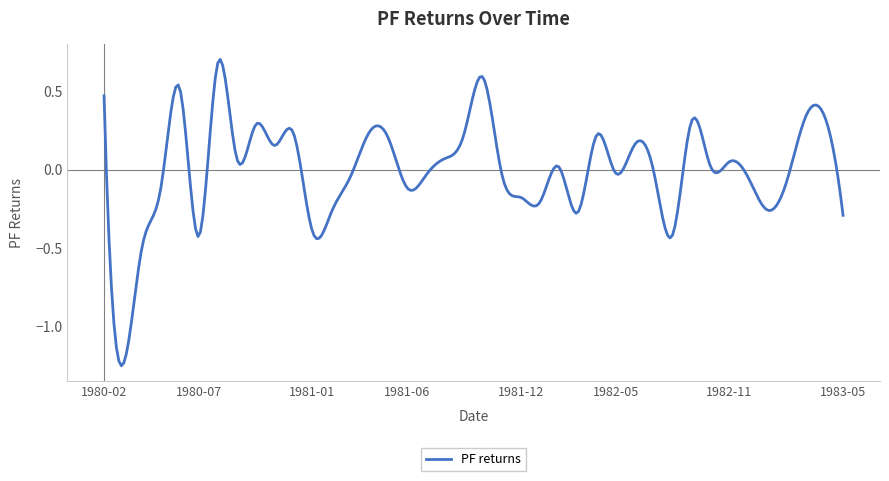

What is the difference between the maximum and minimum values?

2.0